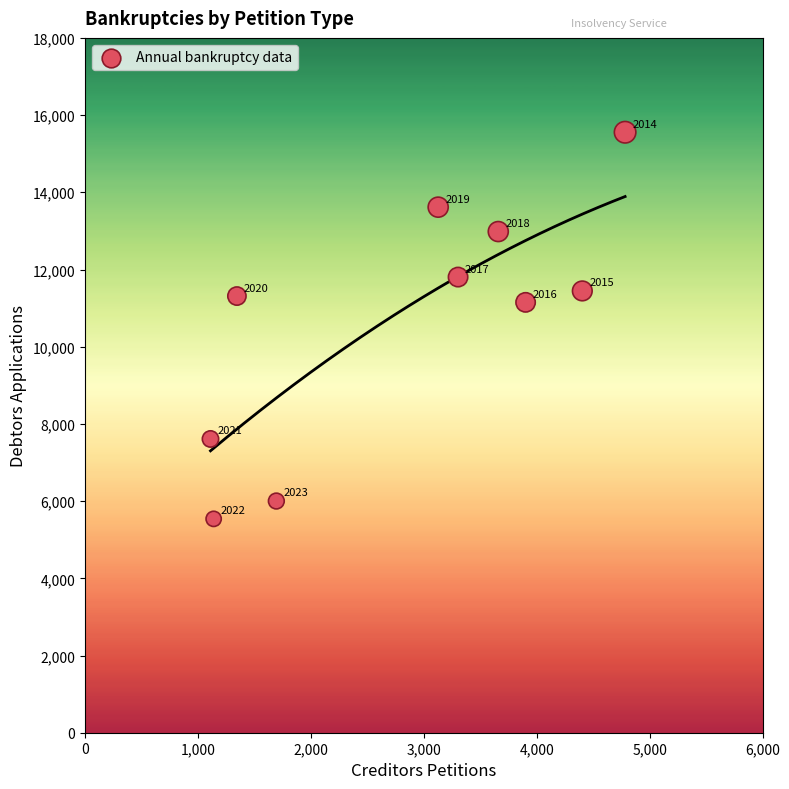

What Y value in the scatter plot is closest to 10548?

11149